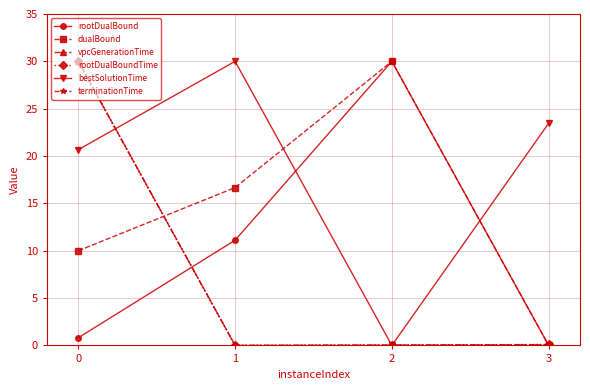

At how many categories does at least one series exceed 7?

4